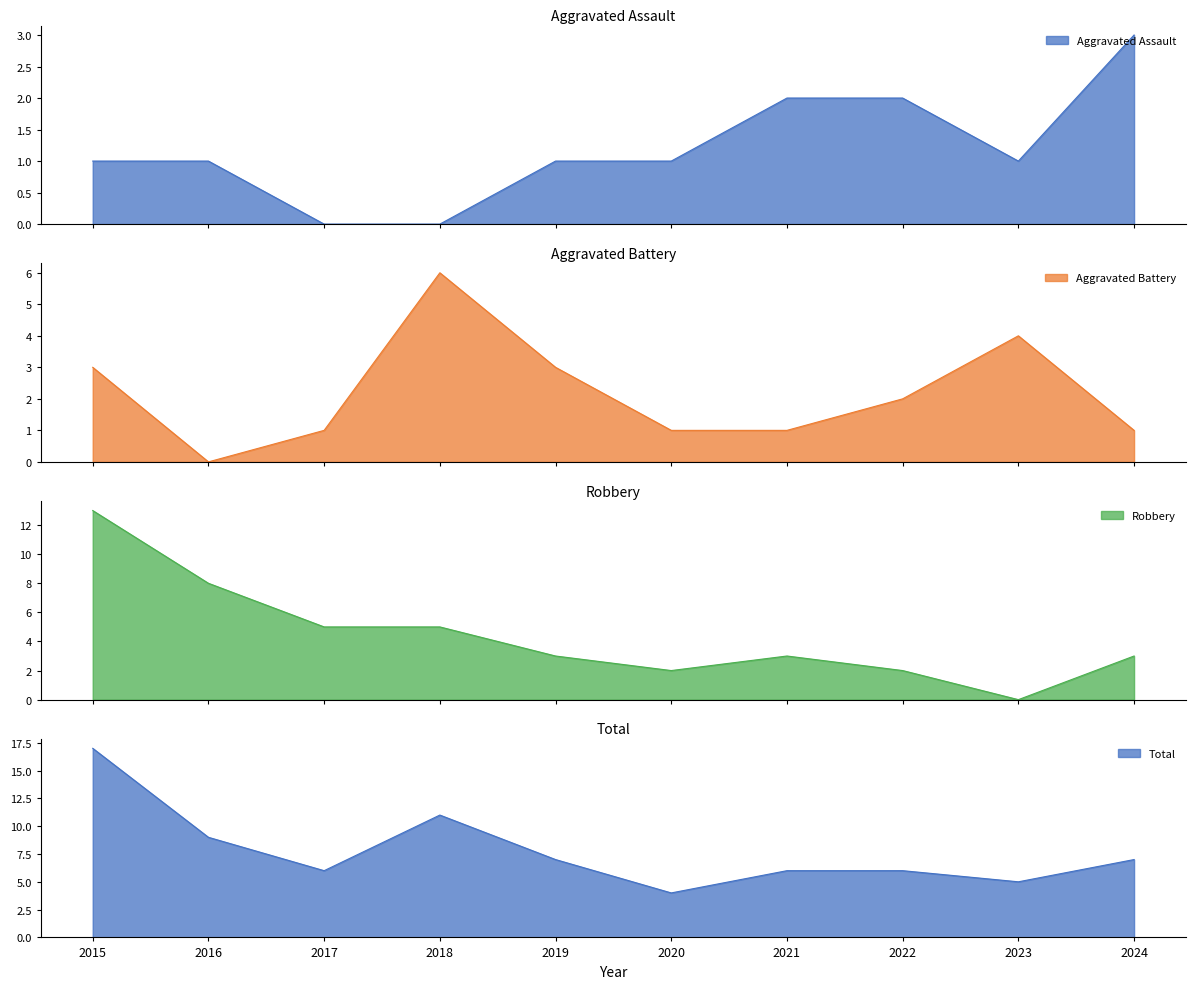

How many values in the Total series exceed 7?

3